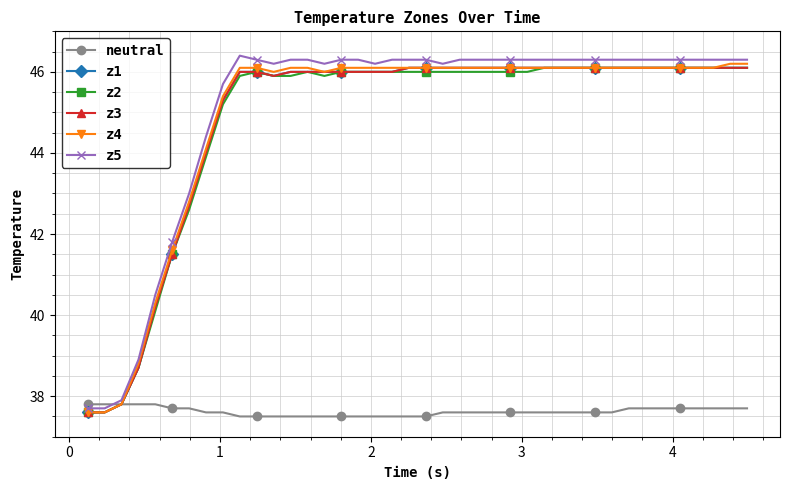

Does the chart have visible grid lines?

Yes